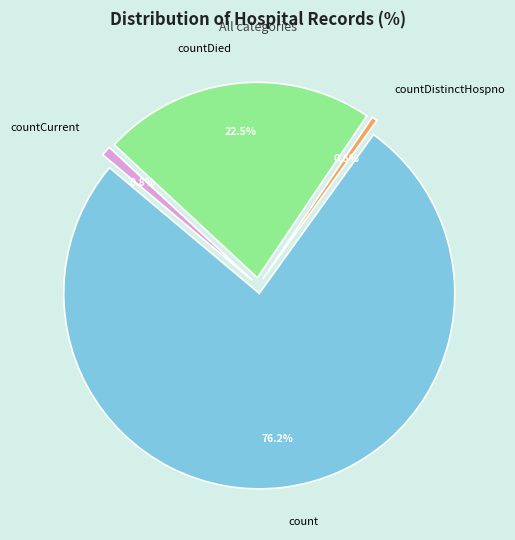

Does any single category account for the majority?

Yes